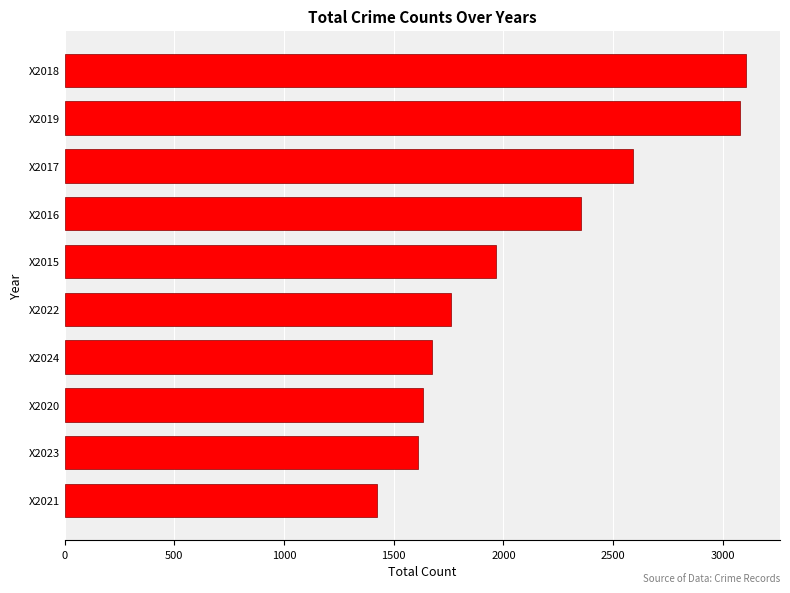

What is the smallest value displayed?

1423